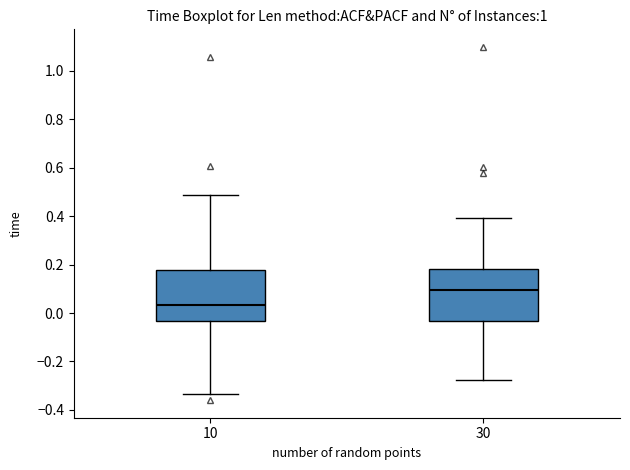

Reading left to right, transcribe this box plot: for each box, give where its median line is, the range the box spans, and where its two whiskers end, as read against the y-axis. The values are not printed on the chart, so give them approximately, as read against the axis.

10: median 0.04, box -0.04 to 0.18, whiskers -0.34 to 0.48
30: median 0.10, box -0.04 to 0.18, whiskers -0.28 to 0.40